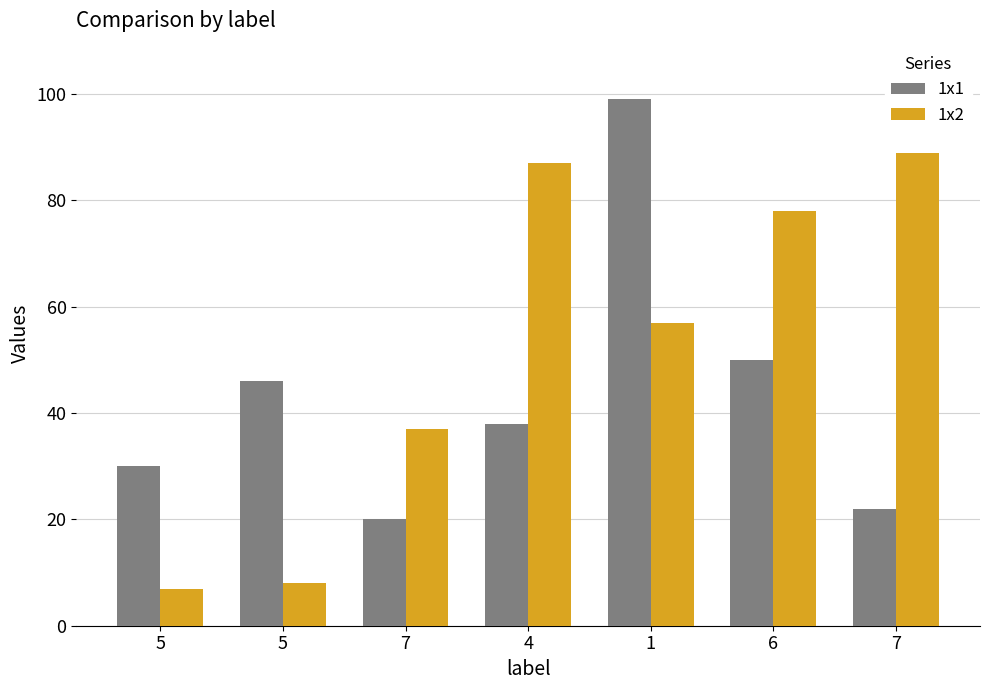

What is the highest value of the 1x1 series?

99